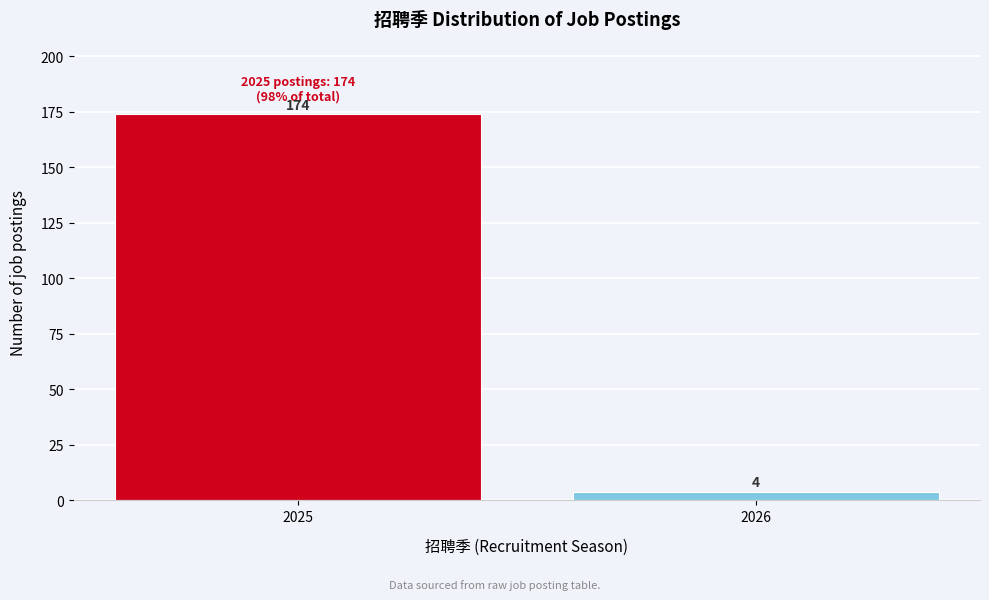

Reading left to right, list all the values displayed in this chart.

174	4